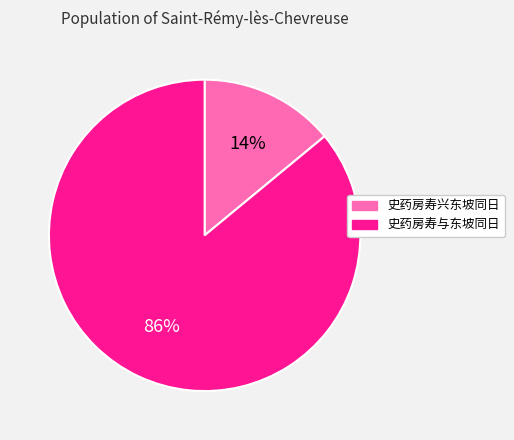

To the nearest percent, what is the average slice percentage?

50%